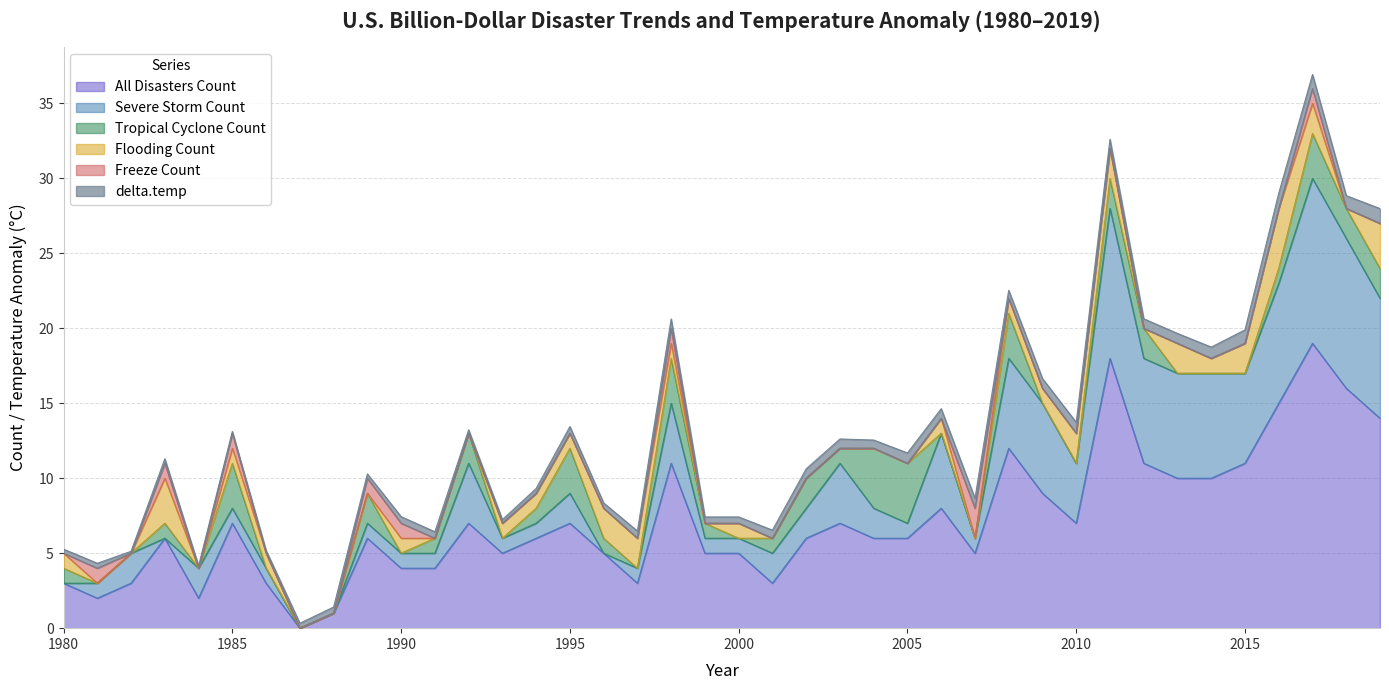

True or false: All Disasters Count and Flooding Count cross at least once.

False